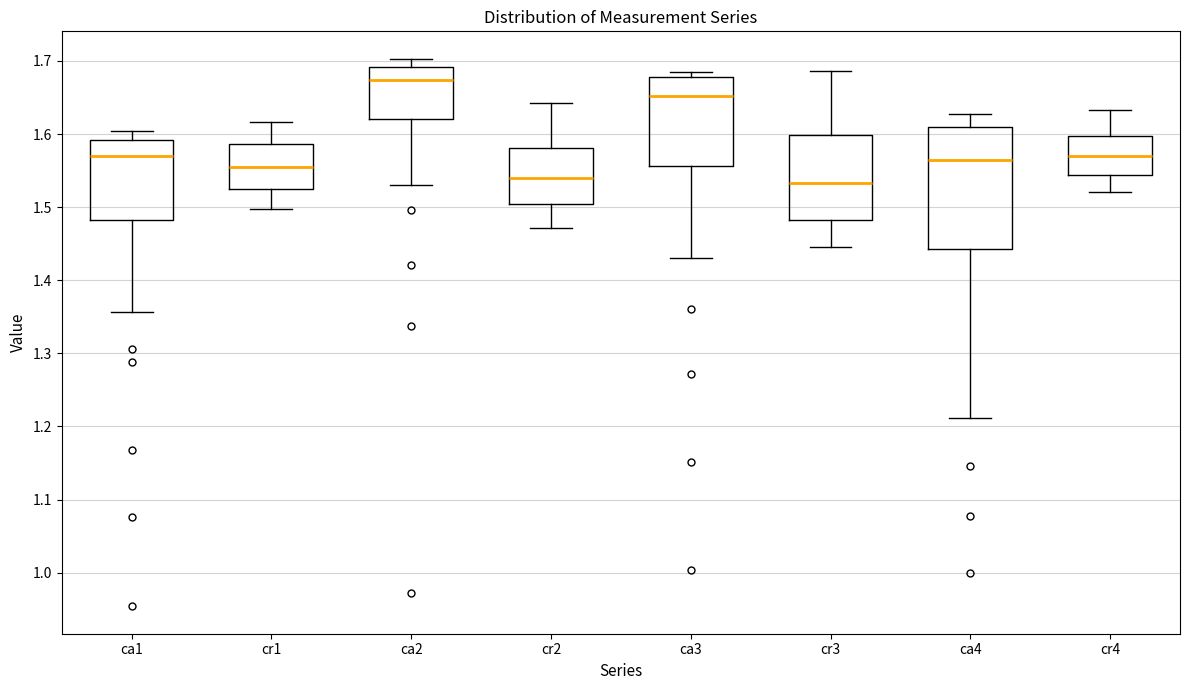

Reading left to right, transcribe this box plot: for each box, give where its median line is, the range the box spans, and where its two whiskers end, as read against the y-axis. The values are not printed on the chart, so give them approximately, as read against the axis.

ca1: median 1.57, box 1.48 to 1.59, whiskers 1.36 to 1.60
cr1: median 1.56, box 1.52 to 1.59, whiskers 1.50 to 1.62
ca2: median 1.67, box 1.62 to 1.69, whiskers 1.53 to 1.70
cr2: median 1.54, box 1.50 to 1.58, whiskers 1.47 to 1.64
ca3: median 1.65, box 1.56 to 1.68, whiskers 1.43 to 1.69
cr3: median 1.53, box 1.48 to 1.60, whiskers 1.45 to 1.69
ca4: median 1.56, box 1.44 to 1.61, whiskers 1.21 to 1.63
cr4: median 1.57, box 1.54 to 1.60, whiskers 1.52 to 1.63